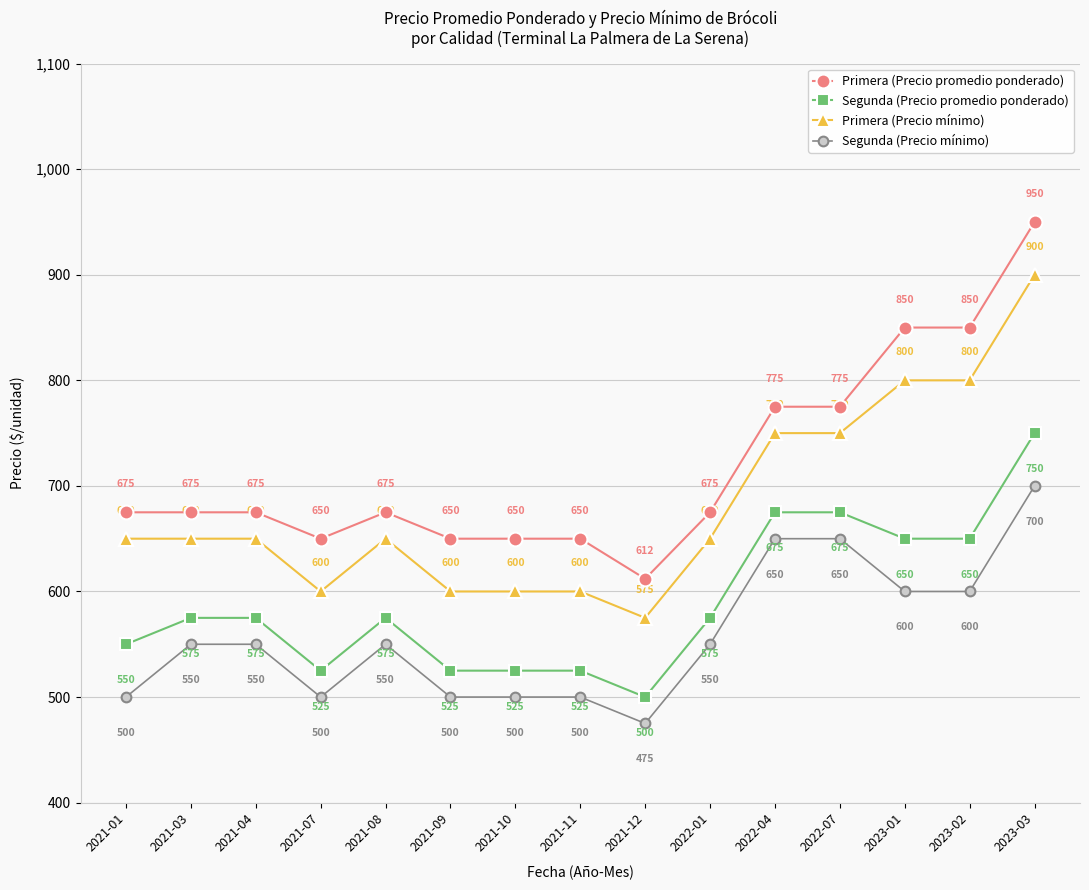

Reading left to right, extract all data points from this chart.

Primera (Precio promedio ponderado): 675	675	675	650	675	650	650	650	612	675	775	775	850	850	950
Segunda (Precio promedio ponderado): 550	575	575	525	575	525	525	525	500	575	675	675	650	650	750
Primera (Precio mínimo): 650	650	650	600	650	600	600	600	575	650	750	750	800	800	900
Segunda (Precio mínimo): 500	550	550	500	550	500	500	500	475	550	650	650	600	600	700